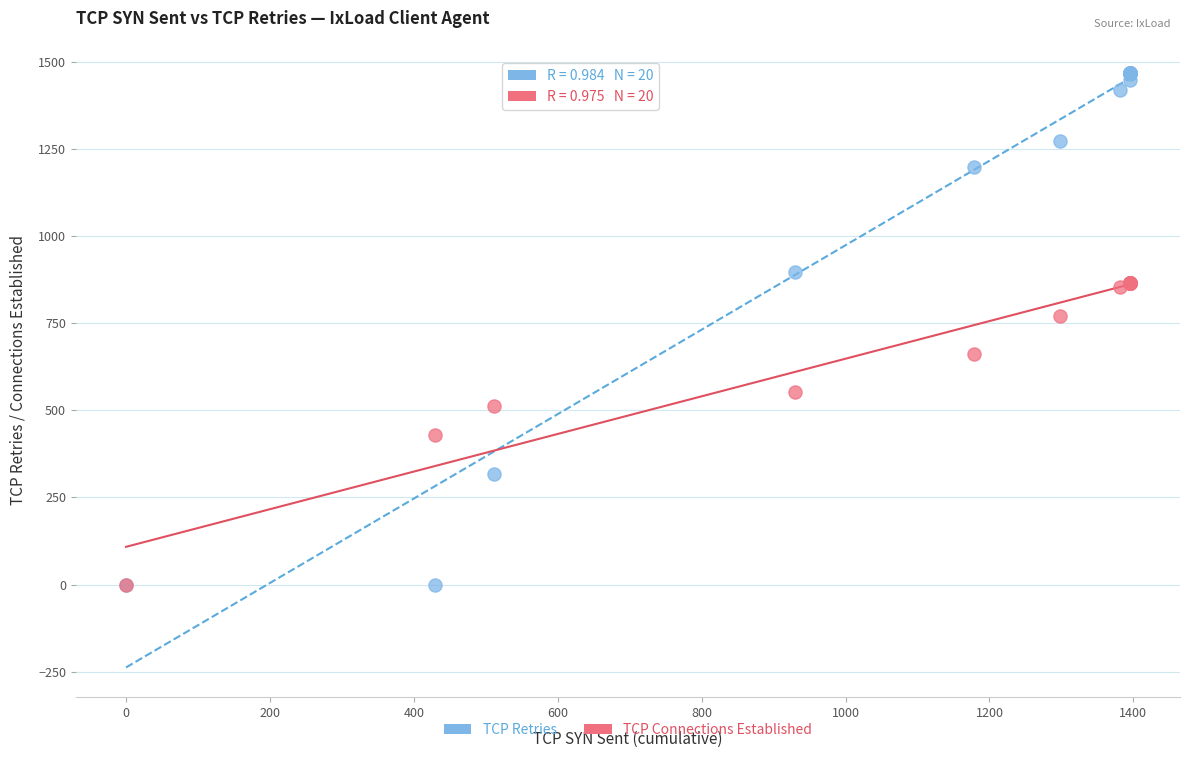

In the TCP Retries series, what Y value is closest to 734?

898